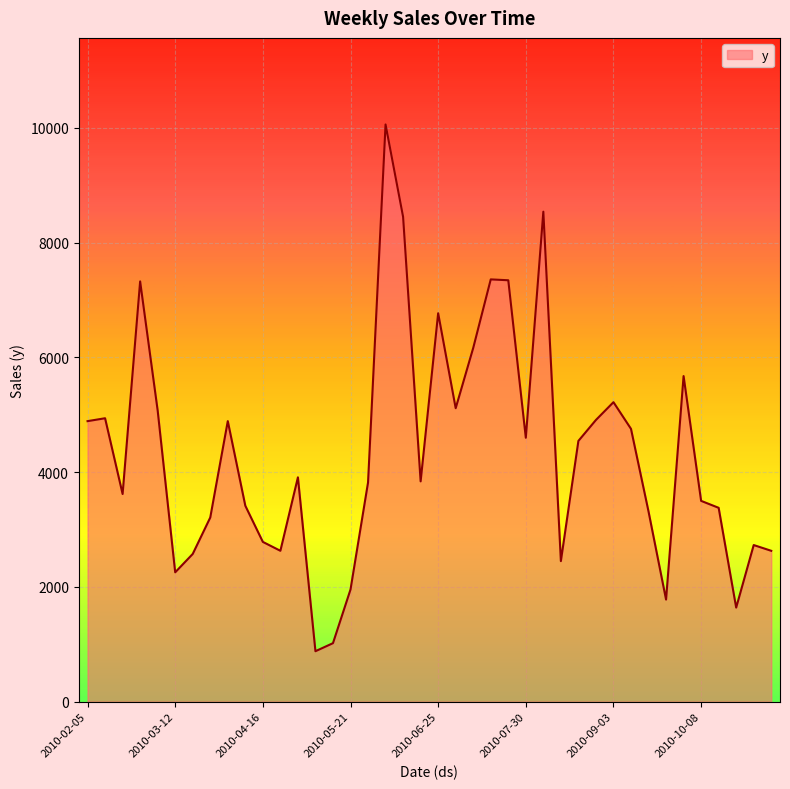

What is the minimum value shown in the chart?

880.0